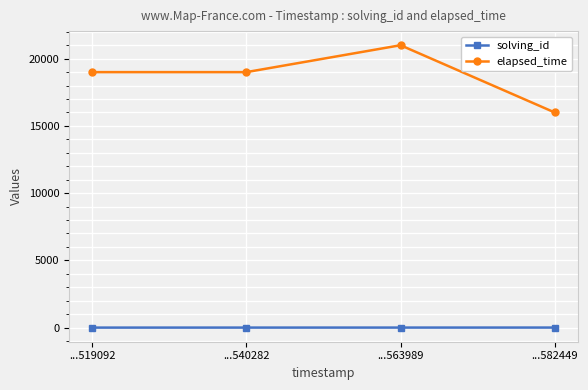

At ...540282, list the series in order from largest to smallest.

elapsed_time, solving_id